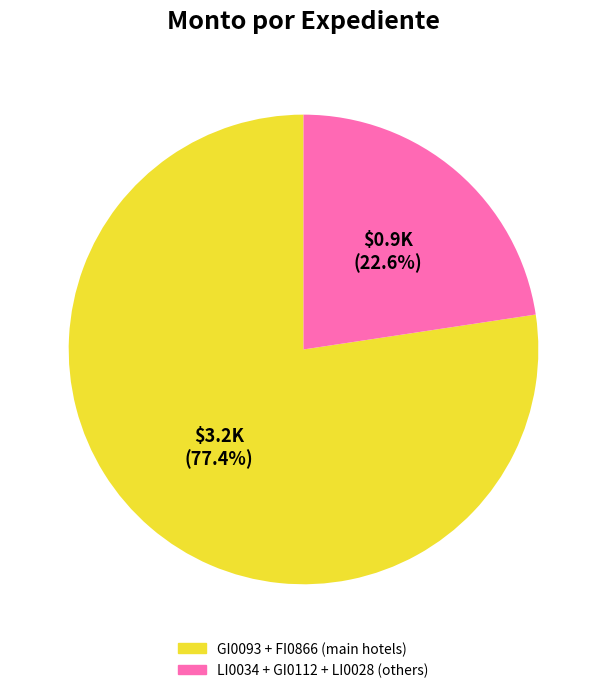

Is there a majority slice in this chart?

Yes